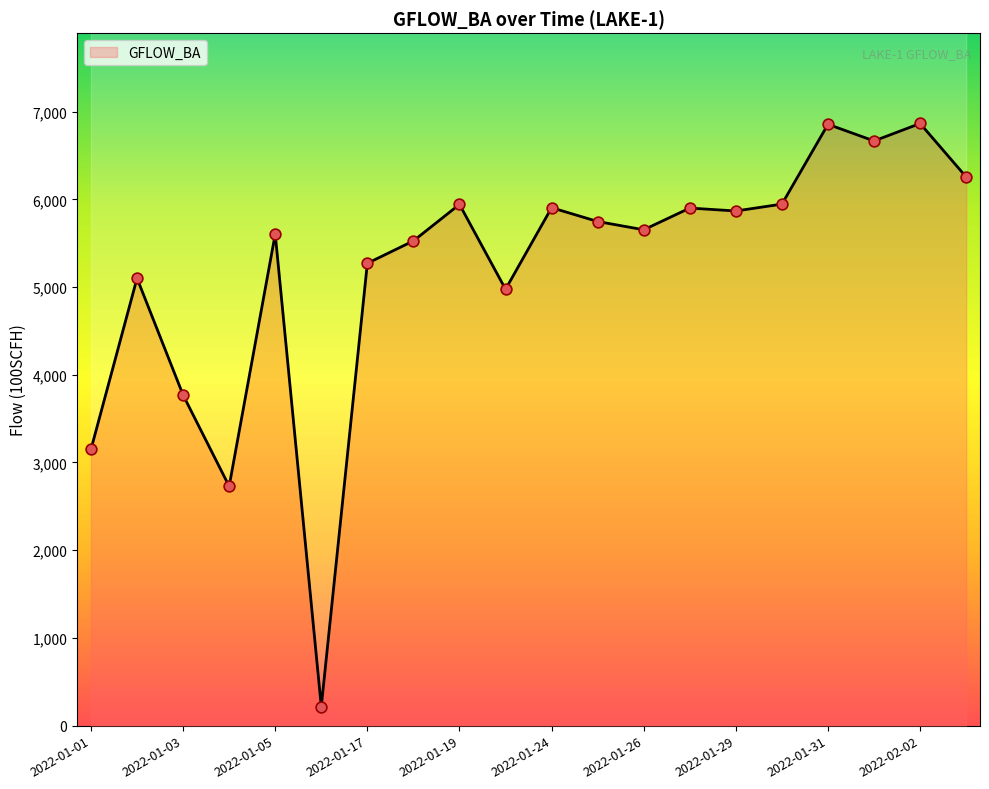

Between 2022-01-05 and 2022-01-20, which is larger?

2022-01-05